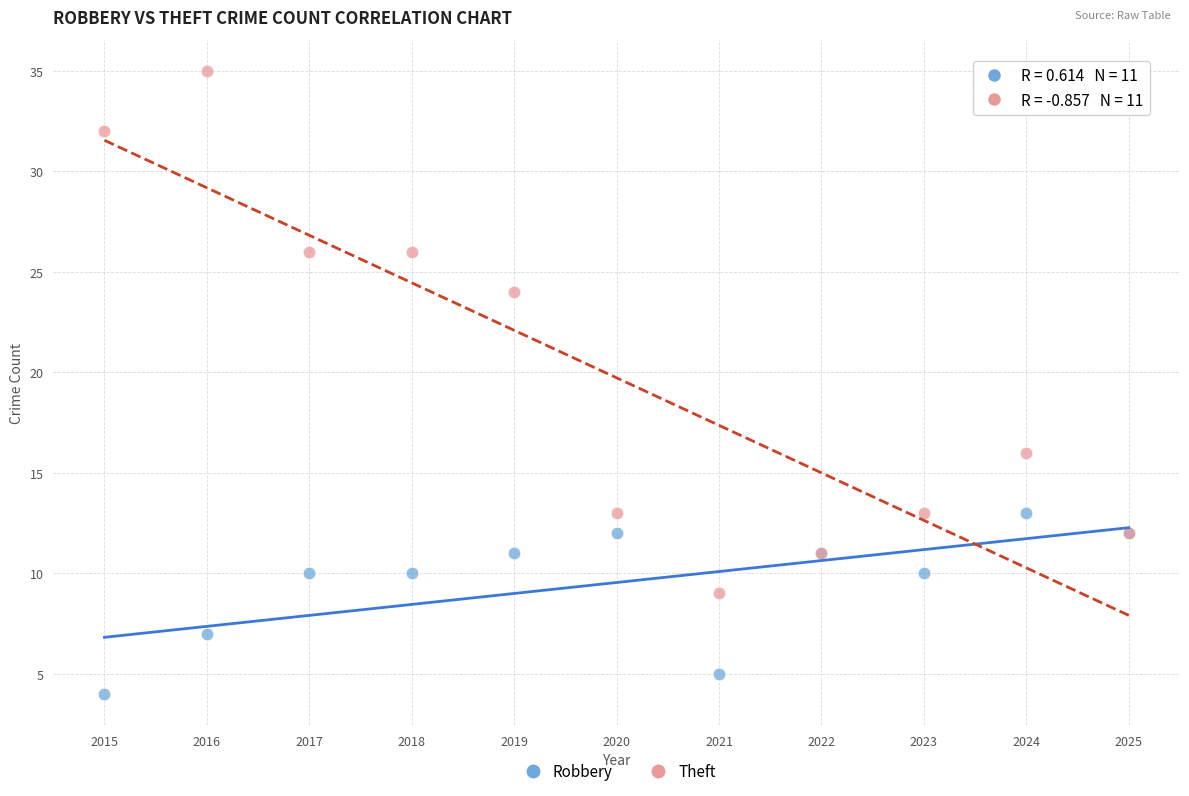

Which series has the widest spread of Y values?

Theft